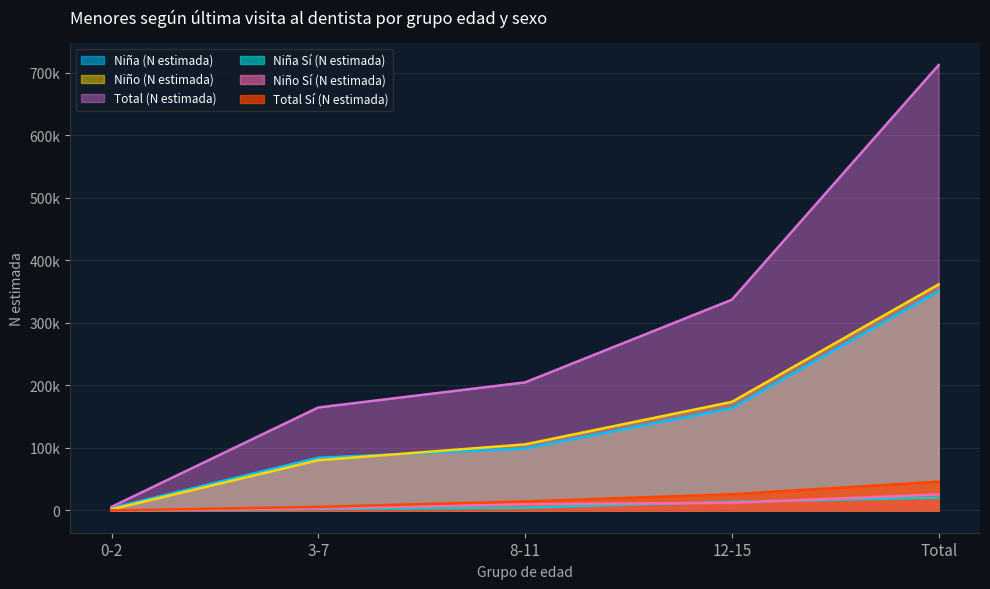

What is the label of the 2nd point from the right?

12-15